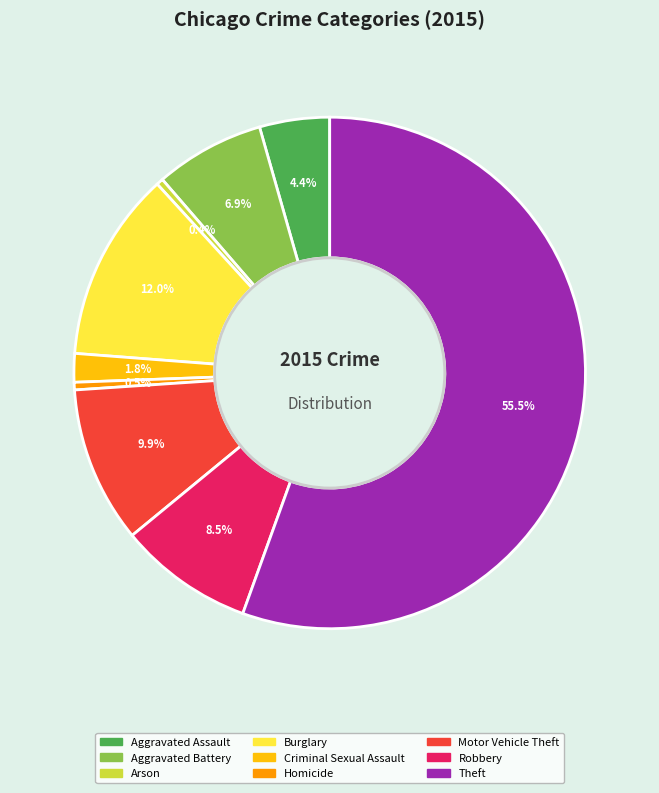

To the nearest percent, what is the average slice percentage?

11%